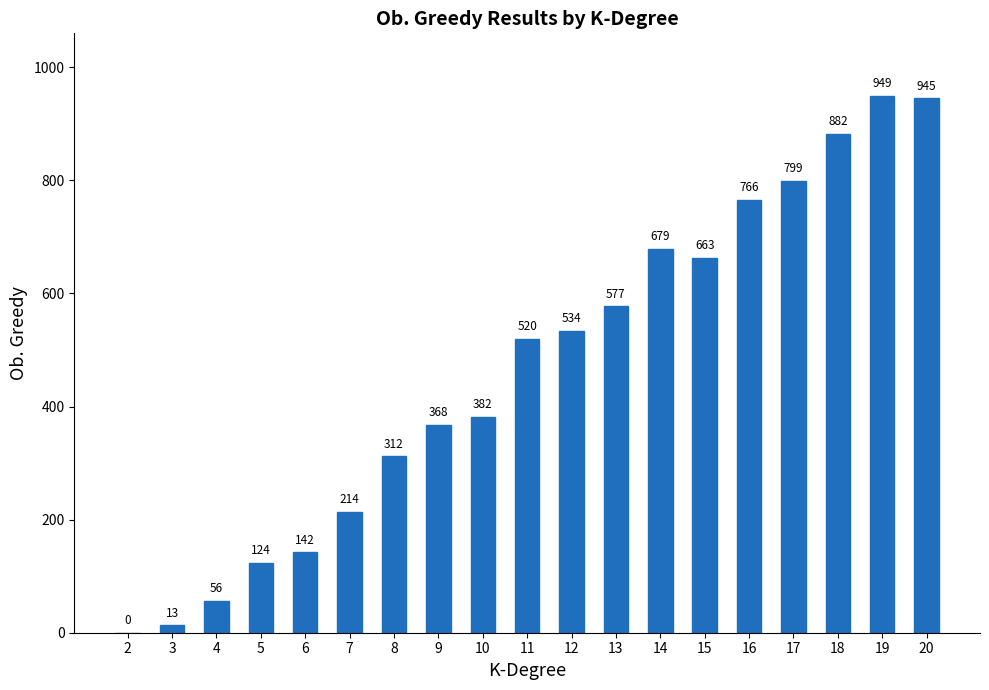

What is the approximate value at 4, to the nearest 50?

50